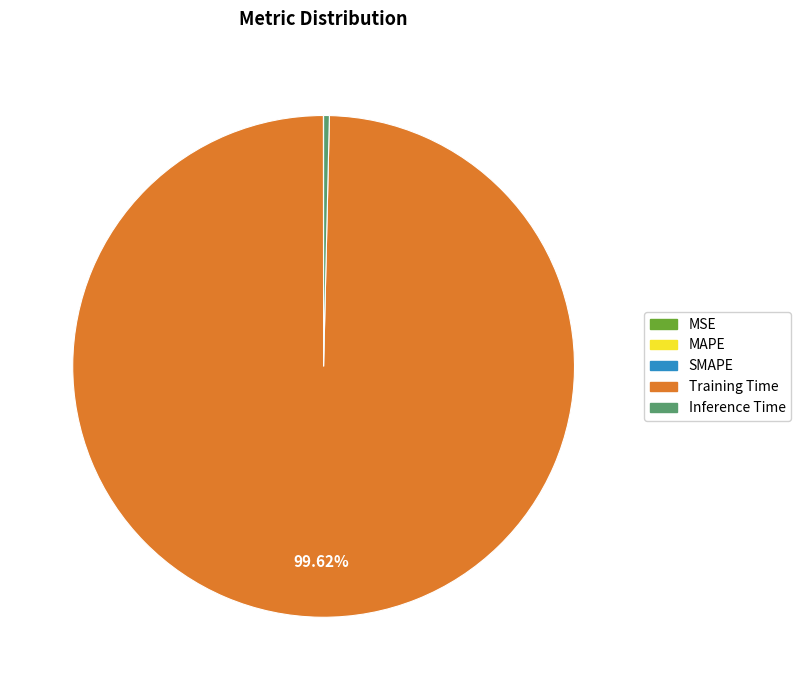

What is the largest slice in the pie chart?

Training Time